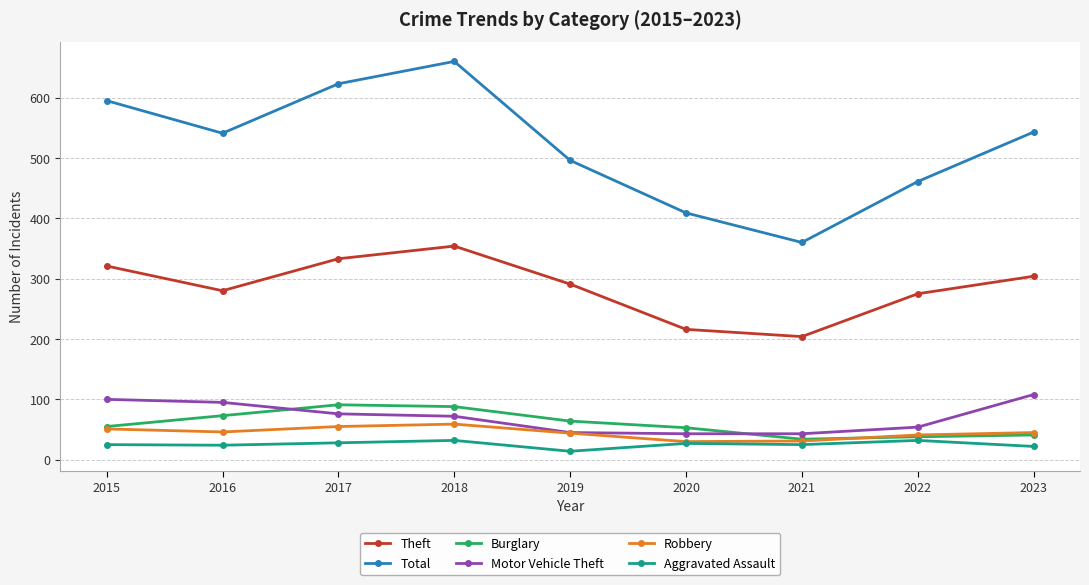

Which series changed the most between 2017 and 2019?

Total